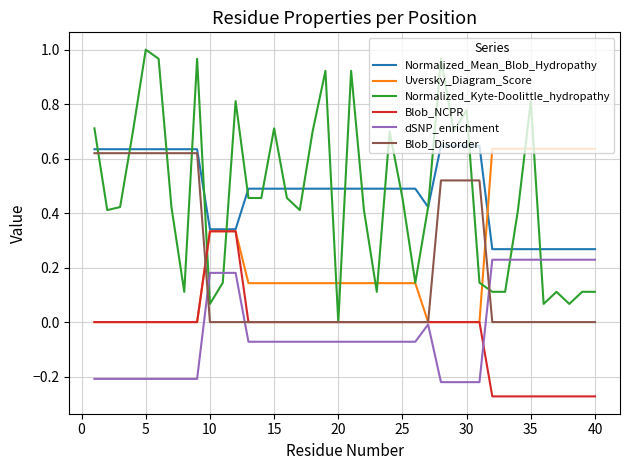

Which series has the largest range (max minus min)?

Normalized_Kyte-Doolittle_hydropathy